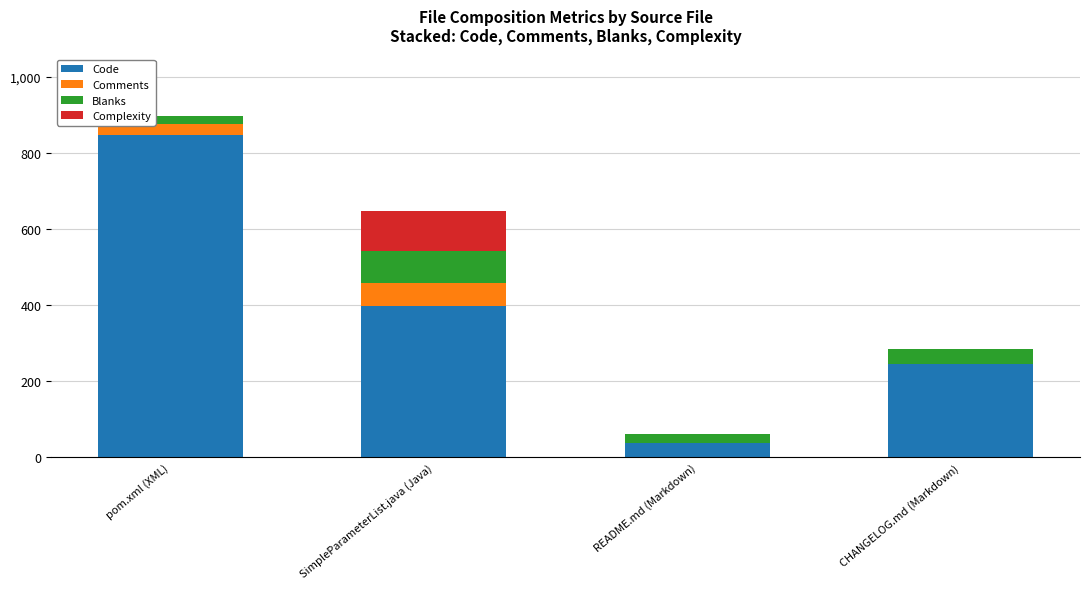

What is the highest value of the Code series?

846